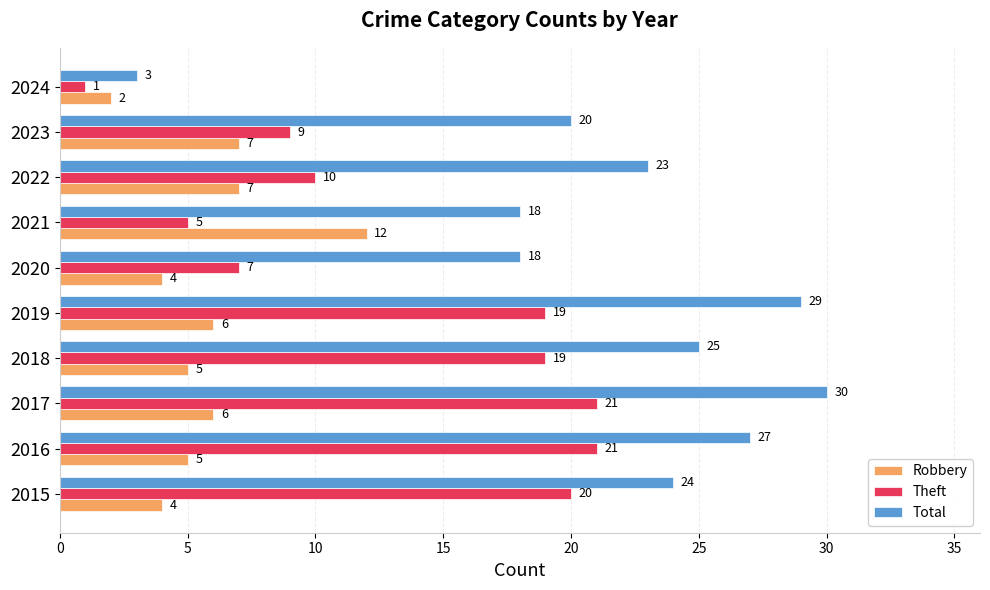

Rank the series at 2024 from lowest to highest value.

Theft, Robbery, Total